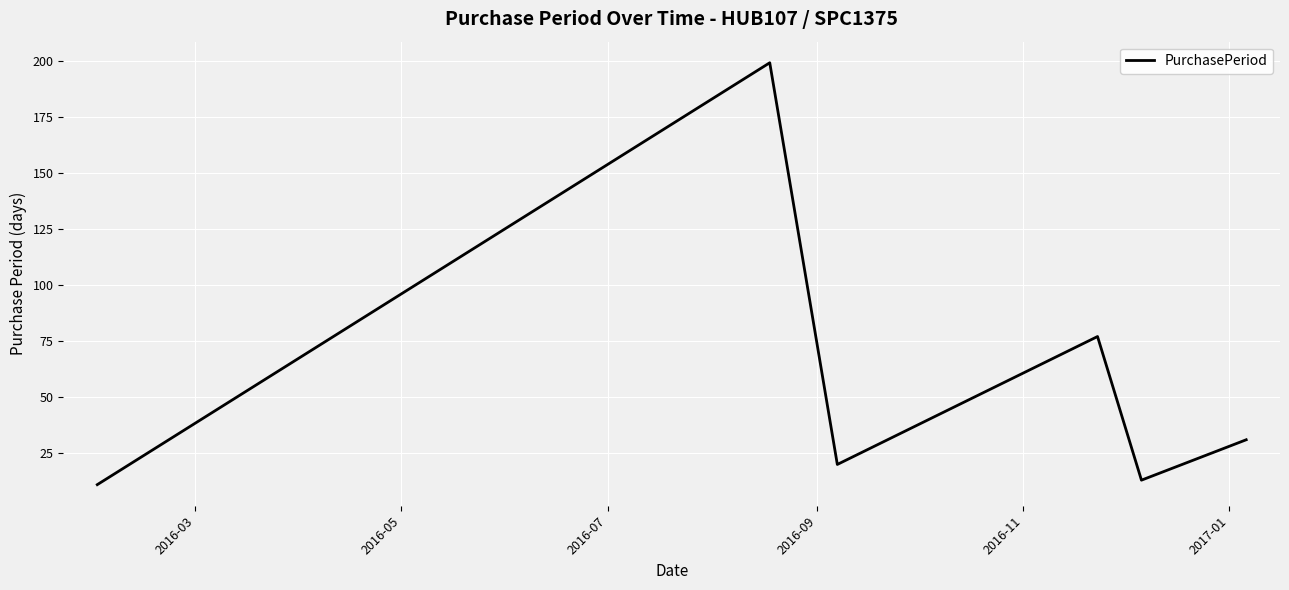

What is the minimum value shown in the chart?

11